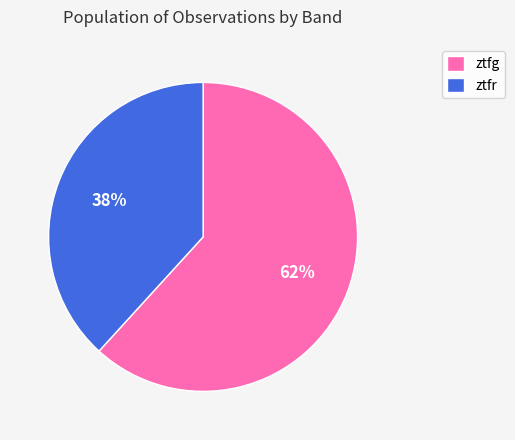

Which slice is the largest?

ztfg